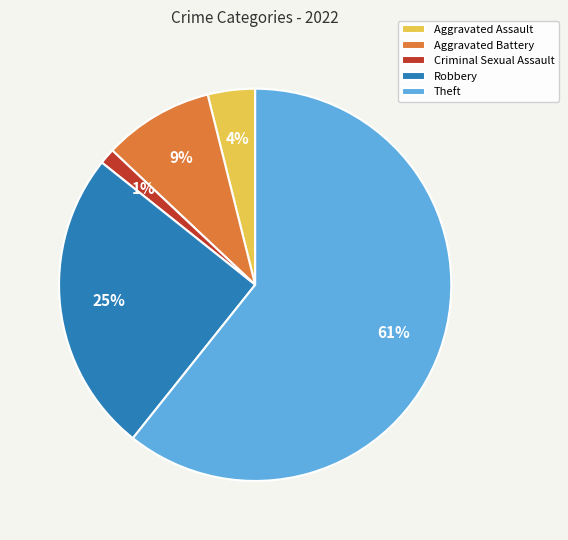

To the nearest percent, what percentage of the pie is Theft?

61%